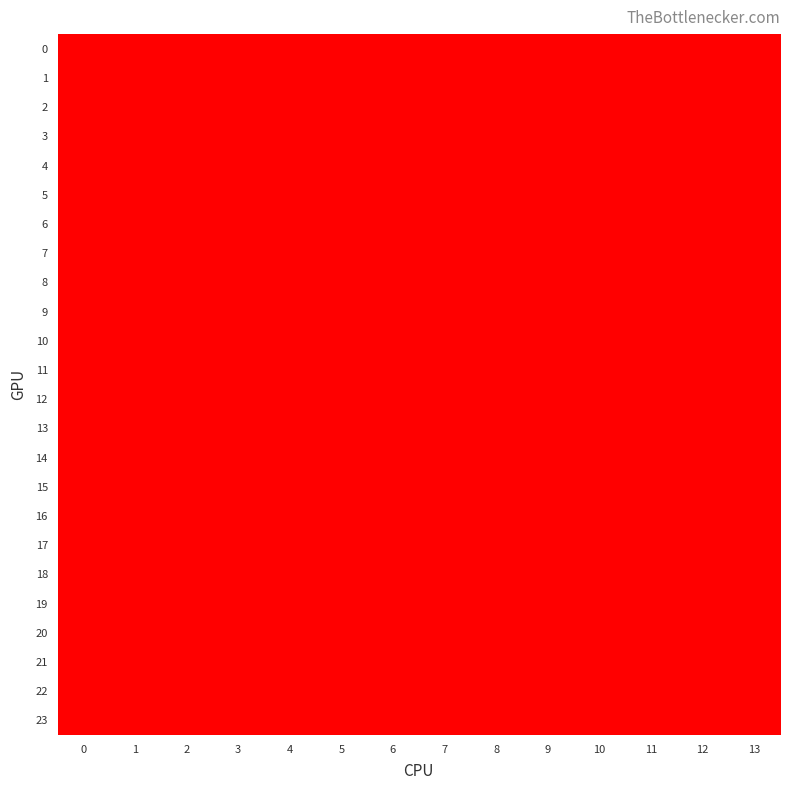

How many categories are shown in the chart?

14